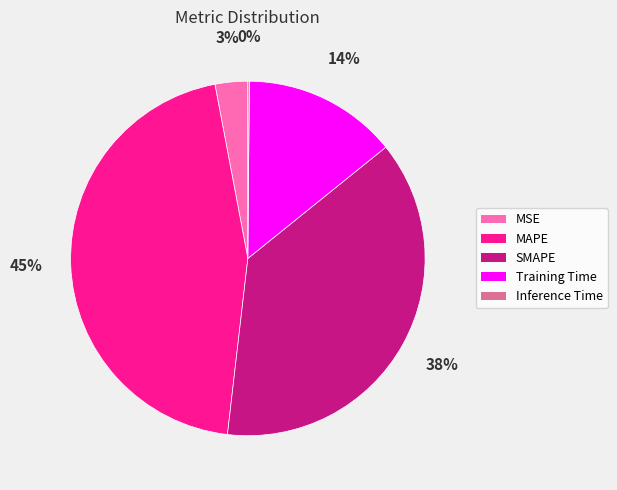

True or false: Training Time accounts for 14% of the total.

True